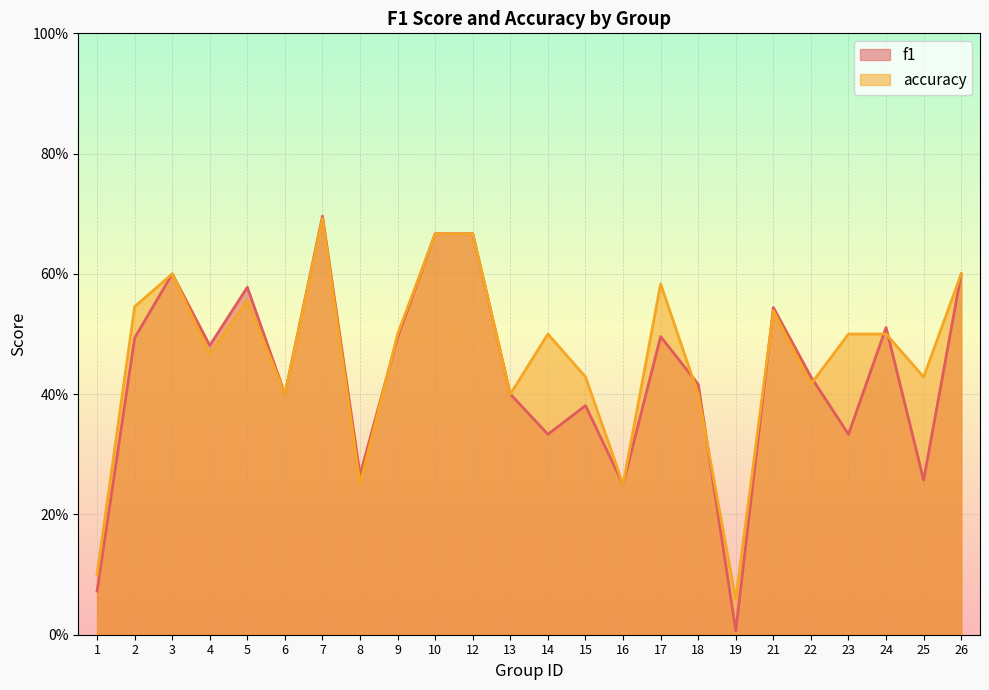

Where do f1 and accuracy first cross each other?

8 and 9